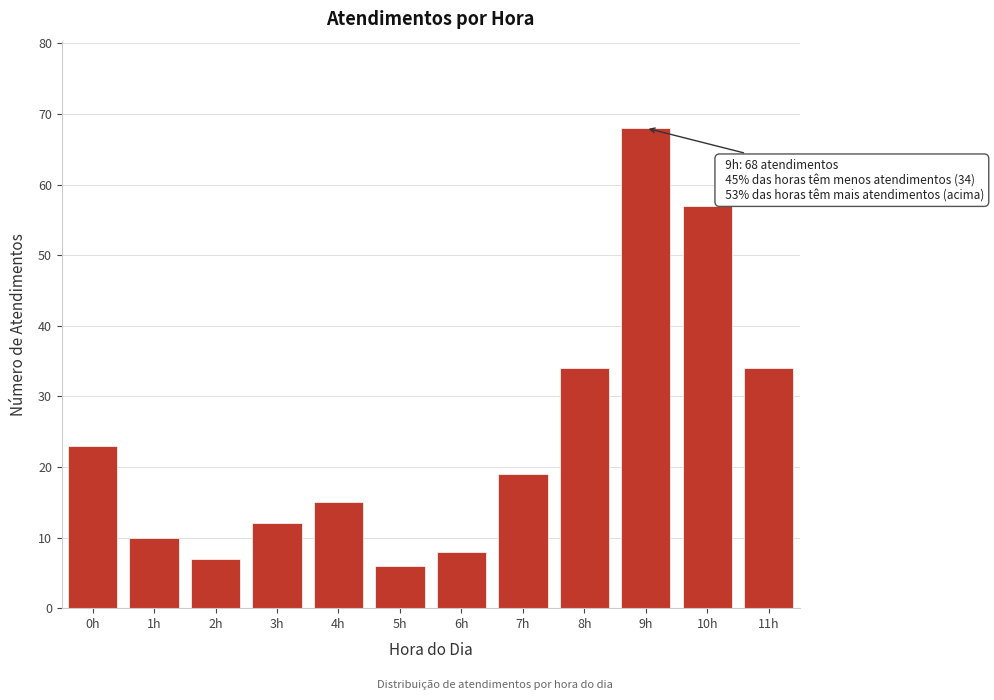

Reading right to left, extract all data points from this chart.

34	57	68	34	19	8	6	15	12	7	10	23